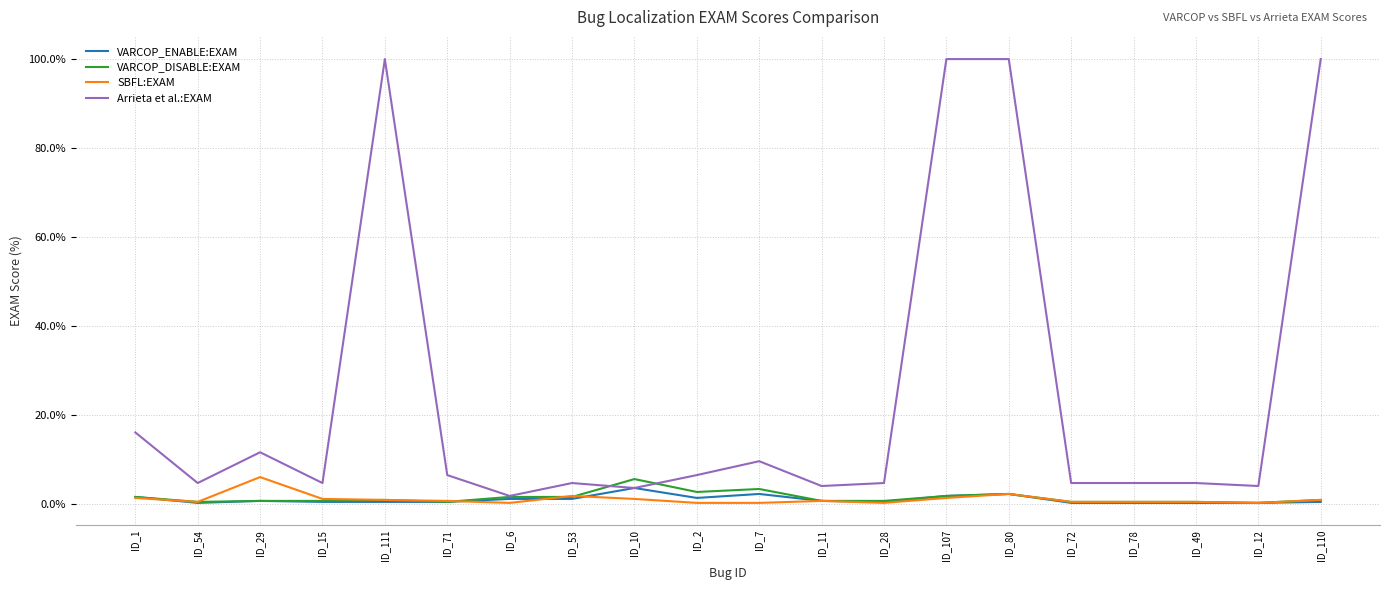

How many distinct data groups are displayed?

4